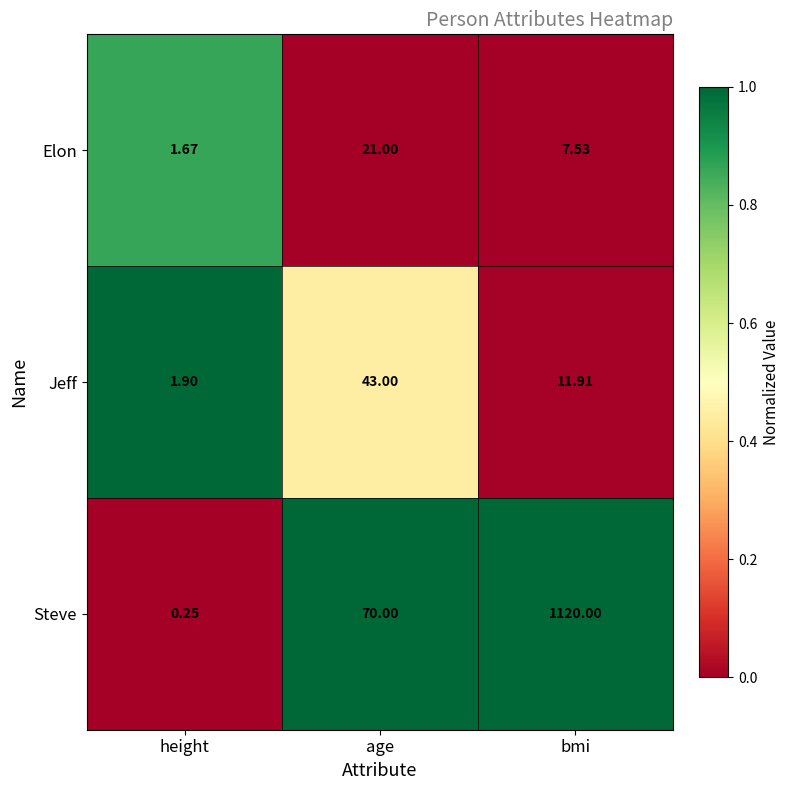

Between age and bmi, which series saw the biggest shift?

Steve